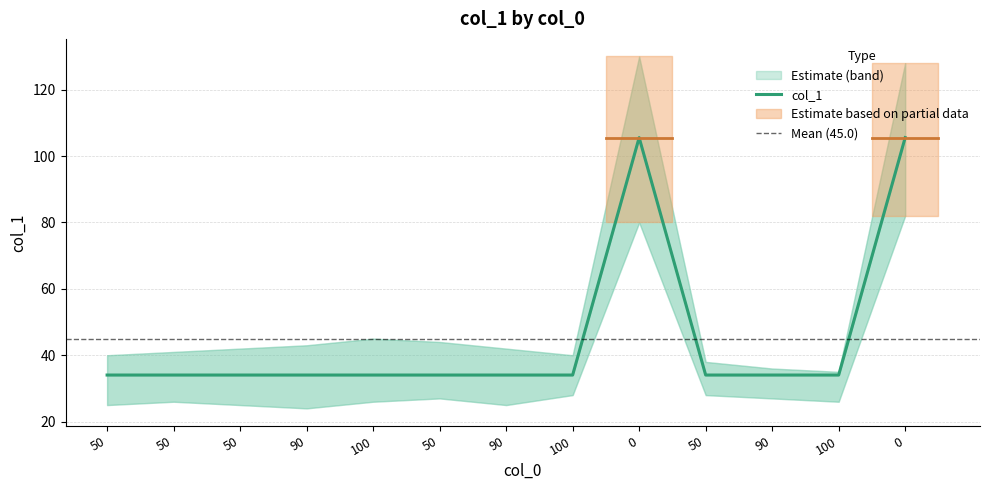

How many distinct data groups are displayed?

1